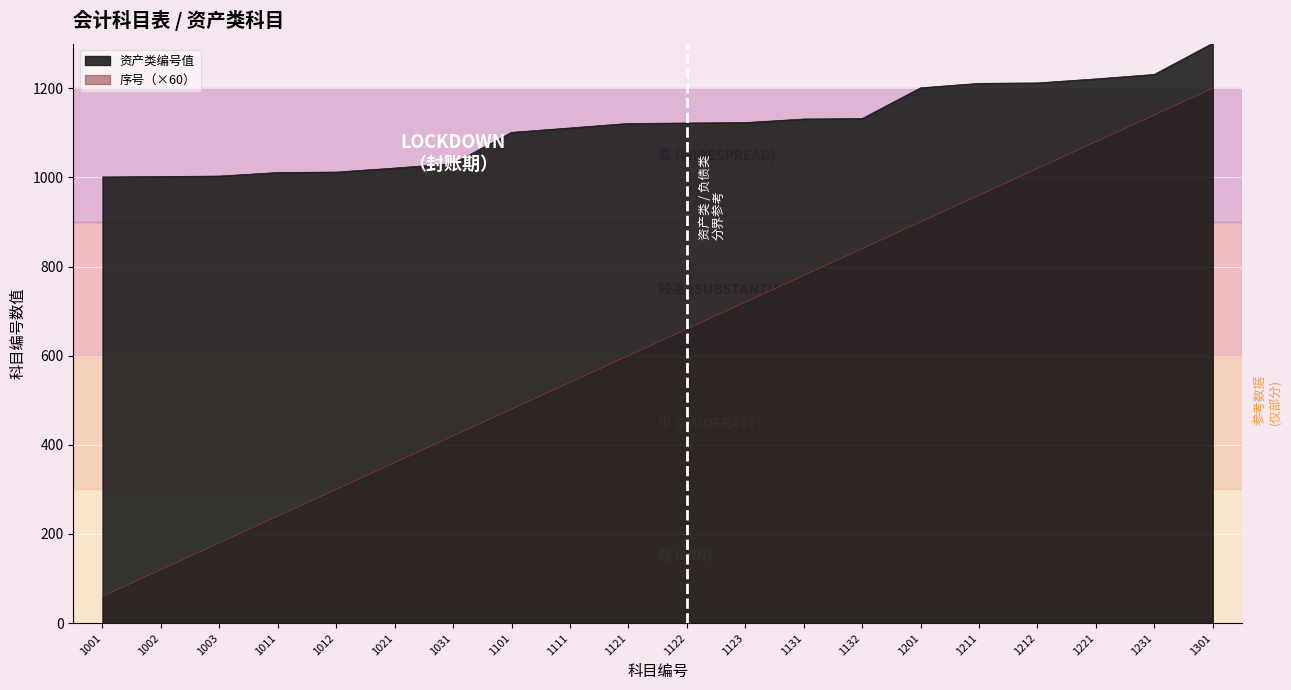

How many lines are shown in the chart?

2